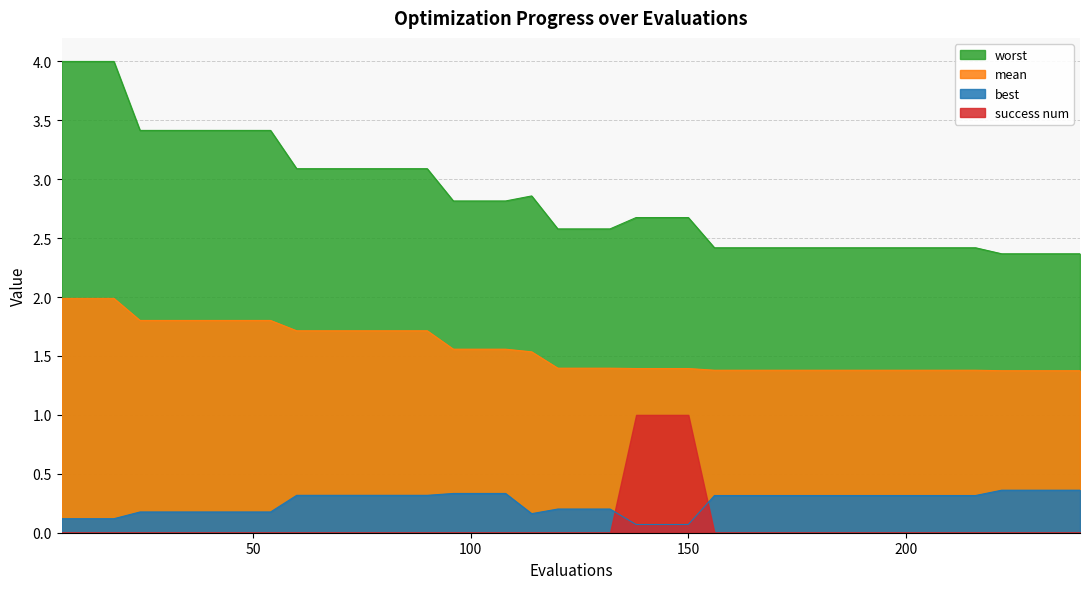

Which series has the largest total across all categories?

worst